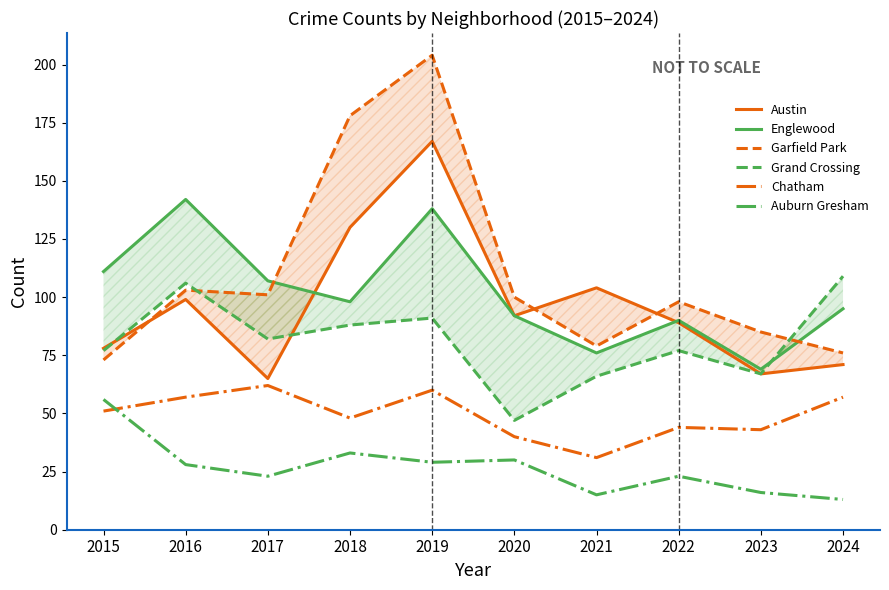

Between 2016 and 2019, which is larger?

2019